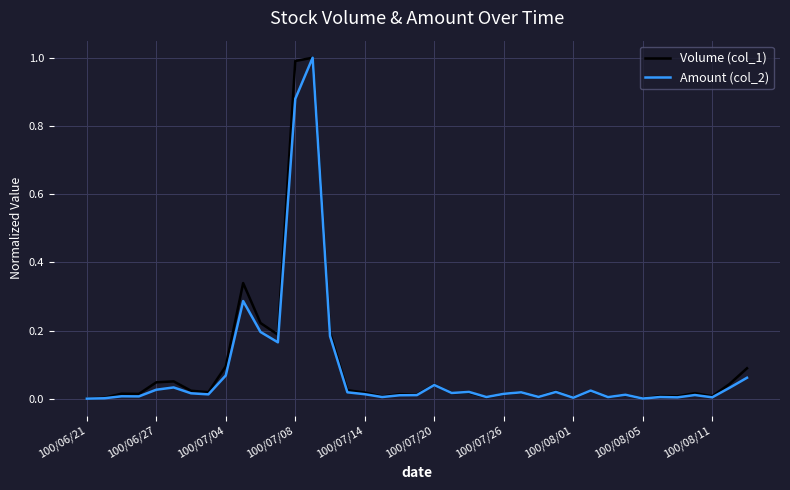

What is the maximum value shown in the chart?

1.0